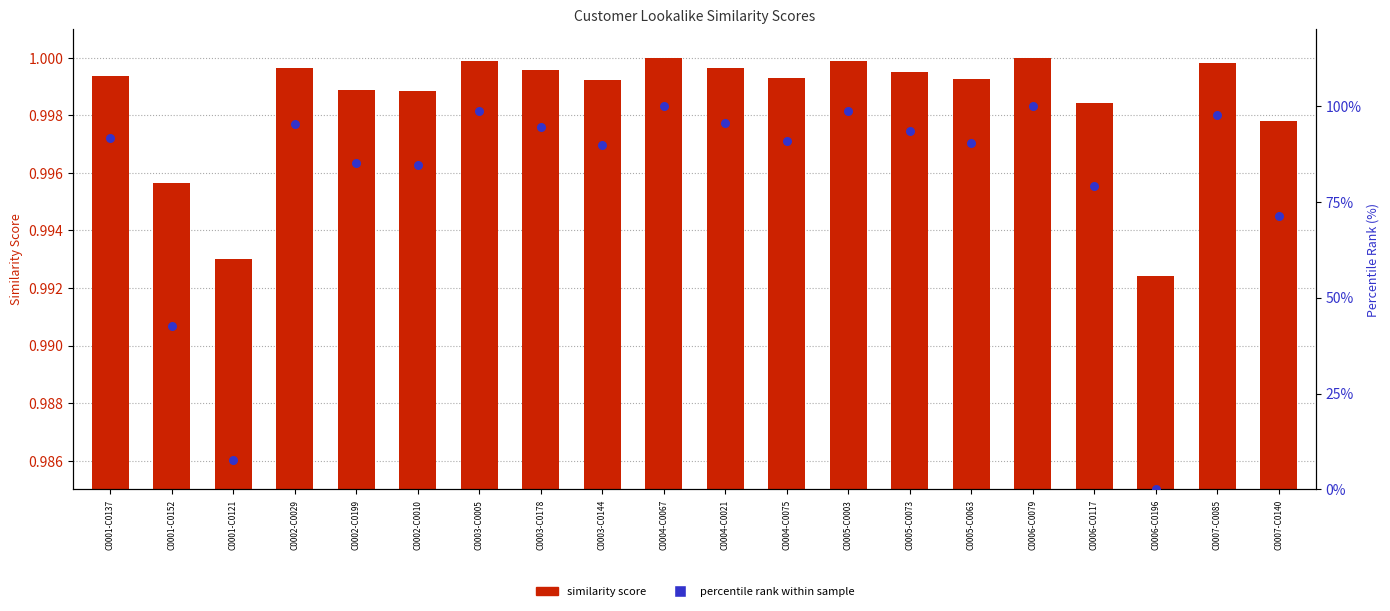

Which series has the largest total across all categories?

percentile rank within sample